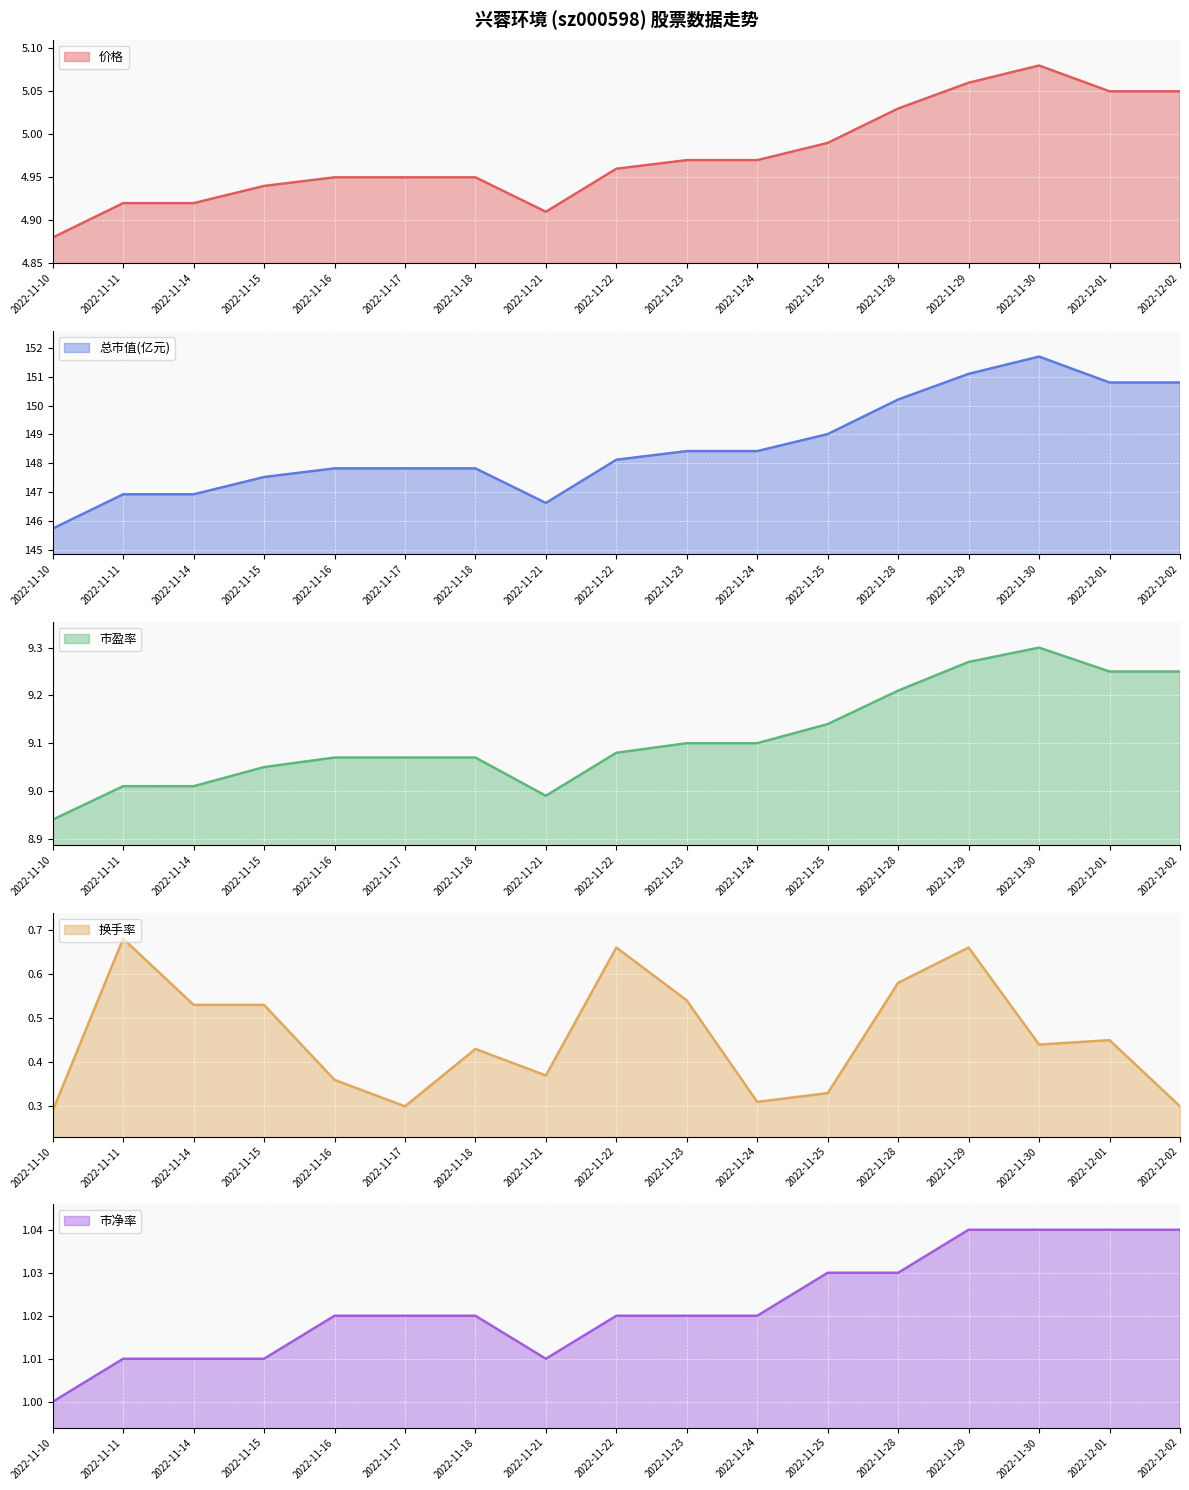

Rank the categories by 市盈率 value from lowest to highest.

2022-11-10, 2022-11-21, 2022-11-11, 2022-11-14, 2022-11-15, 2022-11-16, 2022-11-17, 2022-11-18, 2022-11-22, 2022-11-23, 2022-11-24, 2022-11-25, 2022-11-28, 2022-12-01, 2022-12-02, 2022-11-29, 2022-11-30